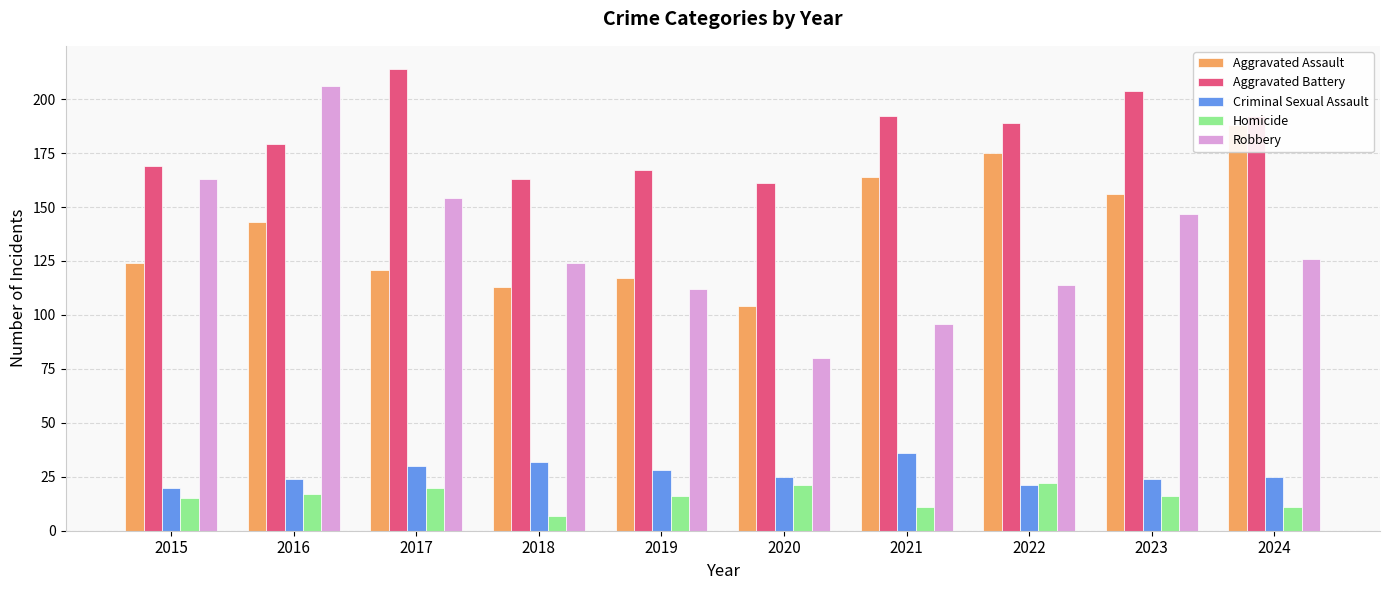

What is the difference between the second highest and minimum values in the Criminal Sexual Assault series?

12